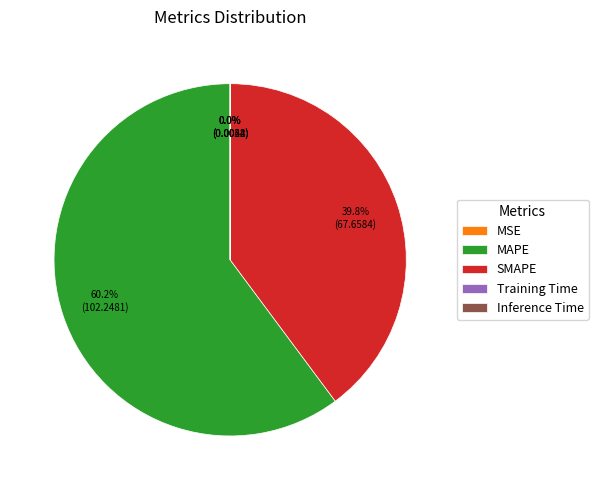

To the nearest percent, what portion does MAPE represent?

60%